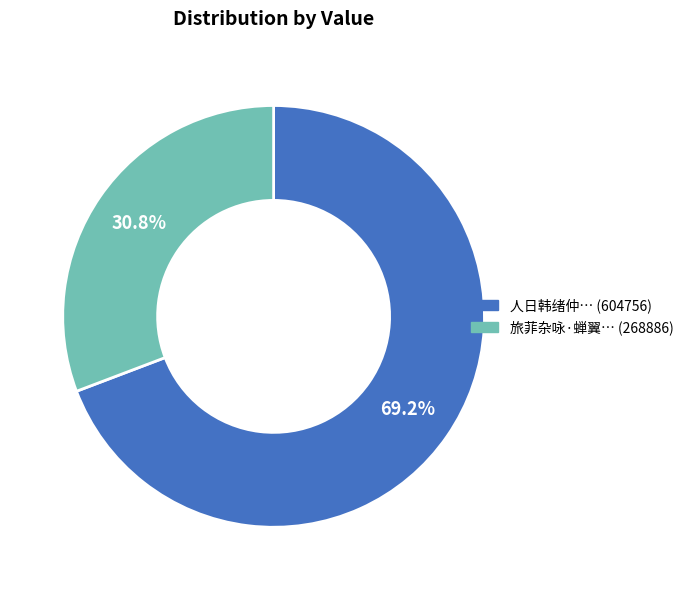

How many slices are in this pie chart?

2